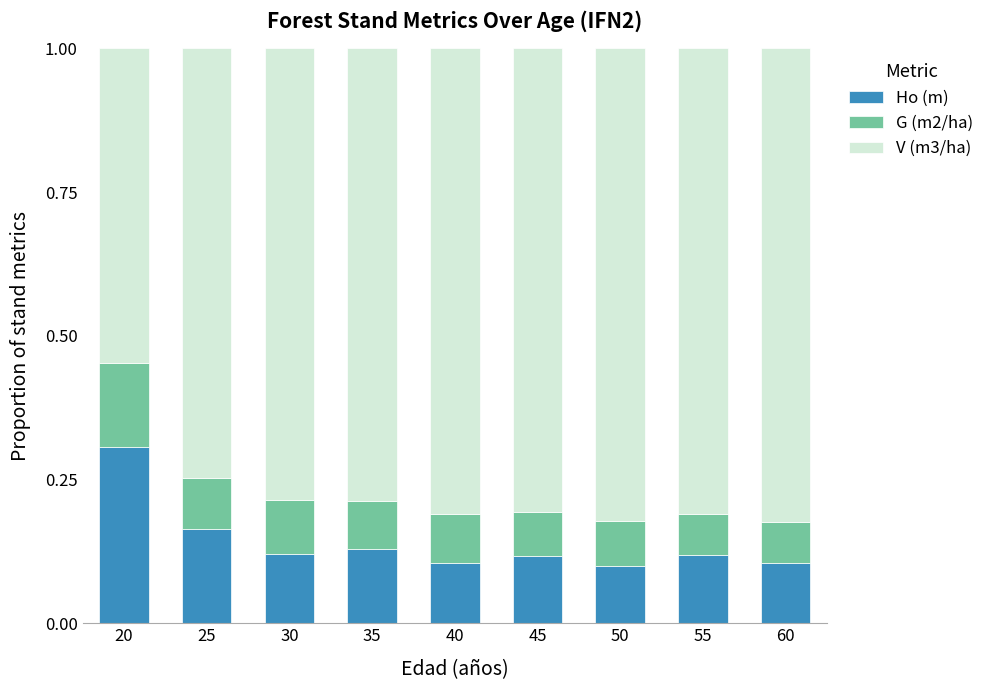

The Ho (m) series shows 0.1 at 45. True or false?

True